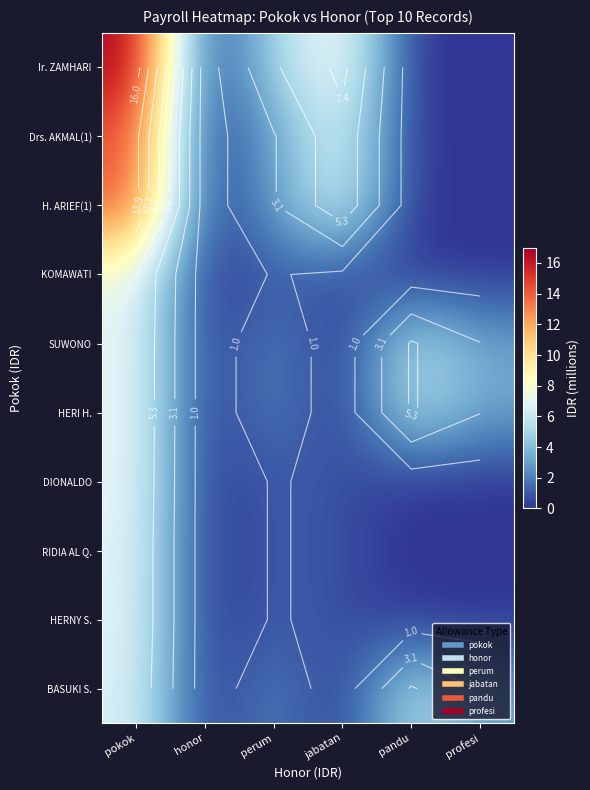

What is the spread (max minus min) of values at profesi?

3.2